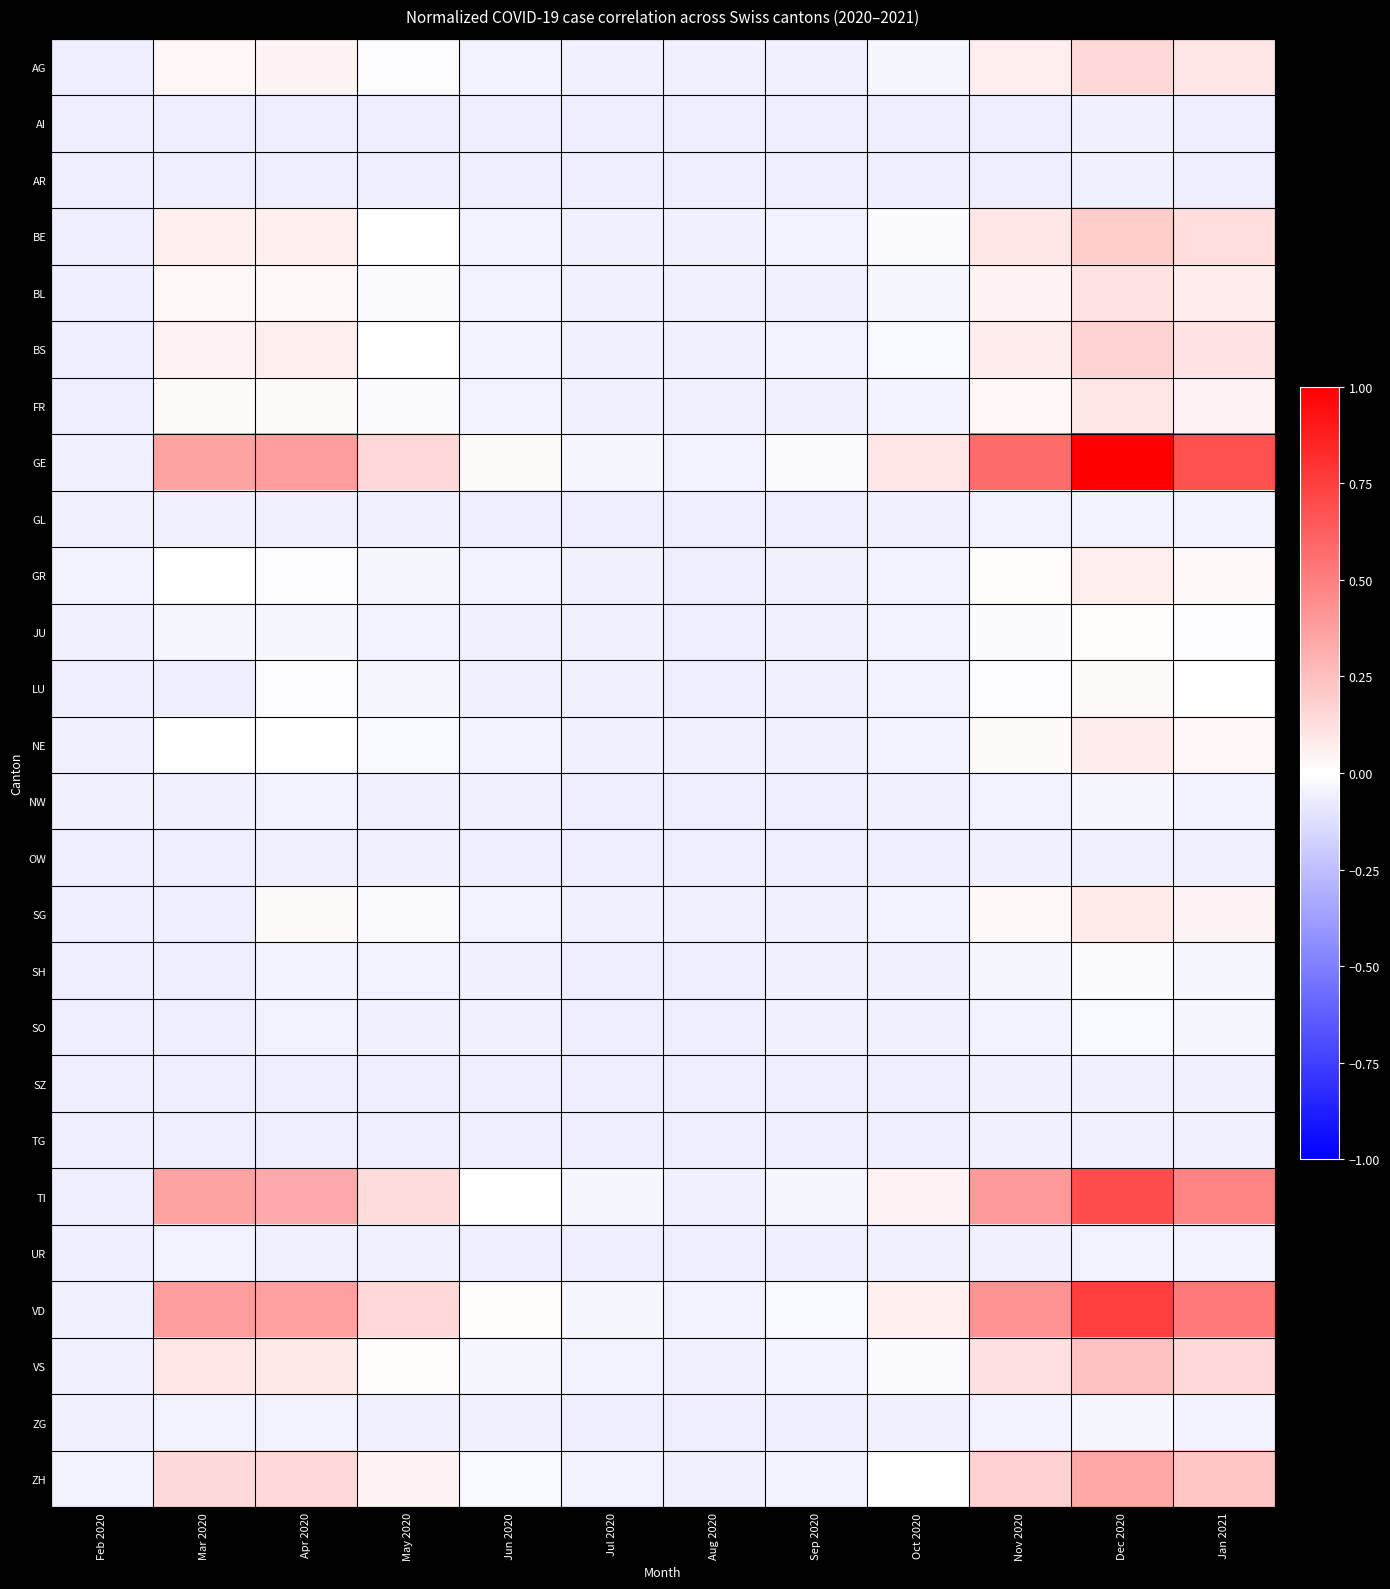

Which series has the widest spread of values?

GE